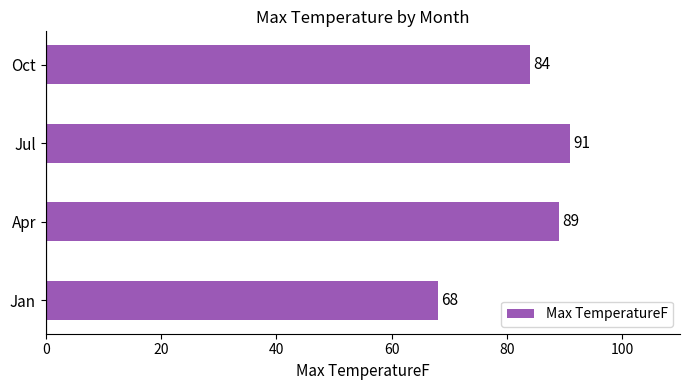

Between Apr and Jul, which is larger?

Jul